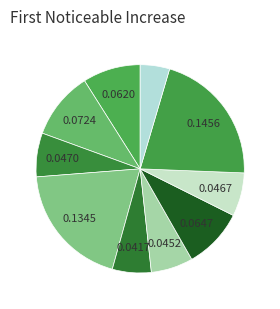

Count the number of slices in the pie.

10